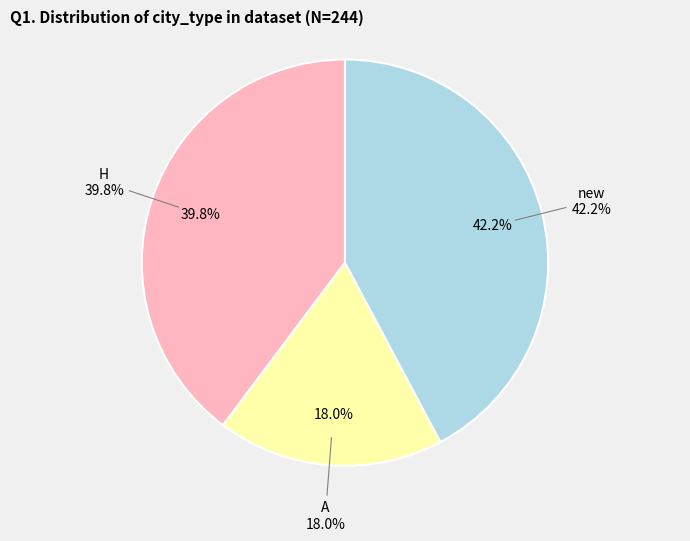

What is the smallest slice in the pie chart?

A